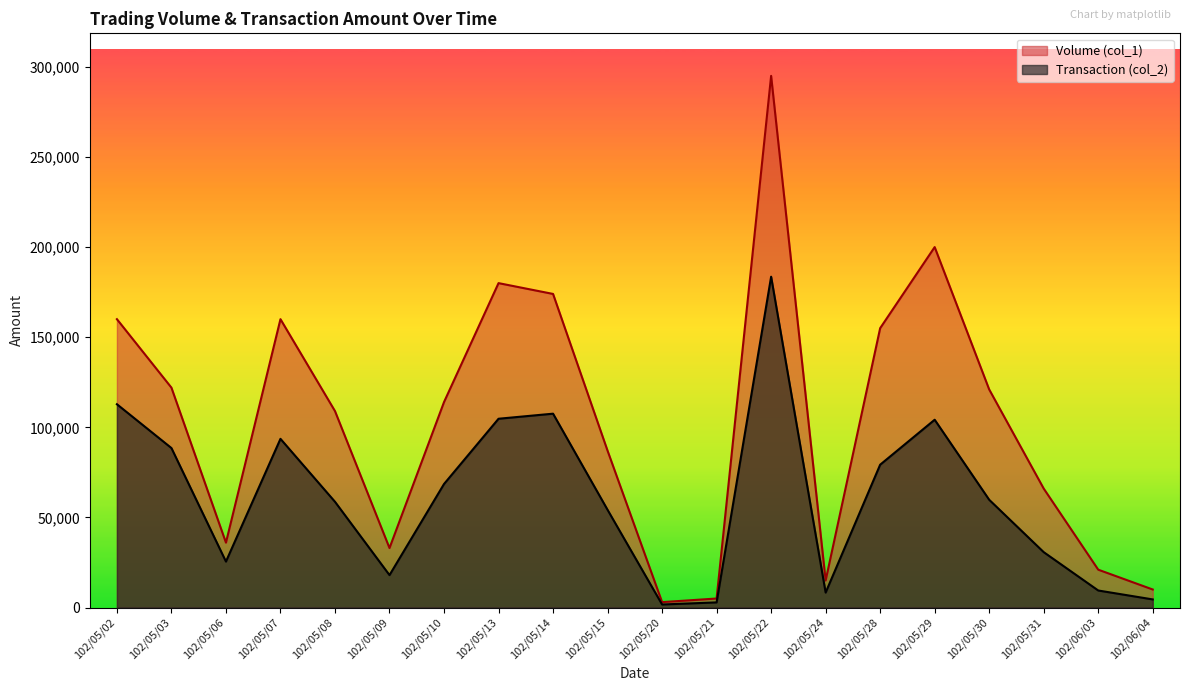

At how many categories does at least one series exceed 251288?

1